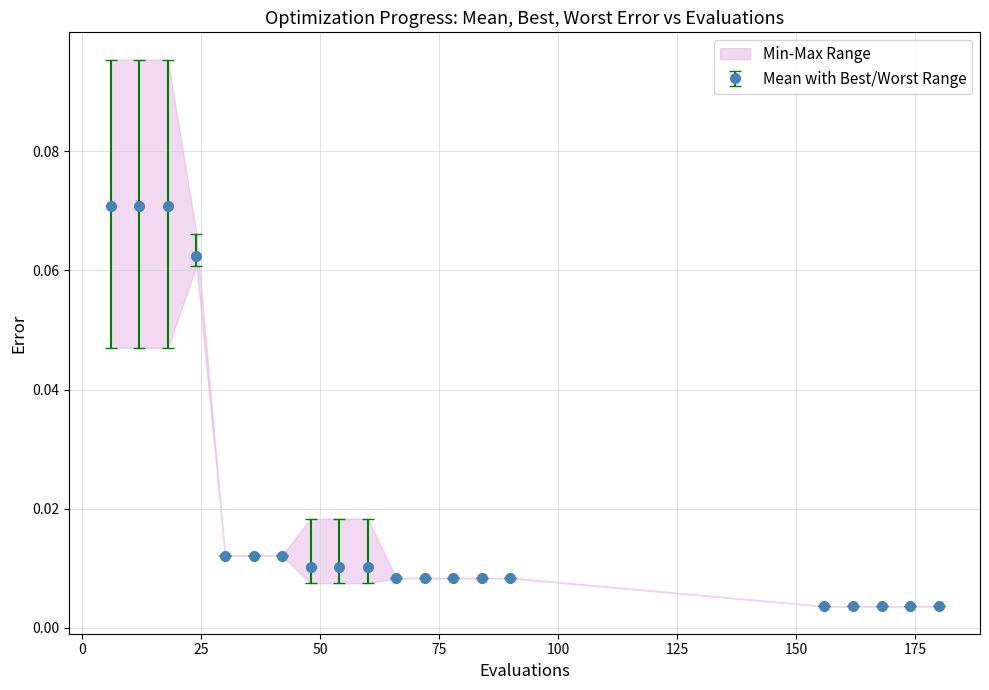

Which series has the widest spread of values?

worst